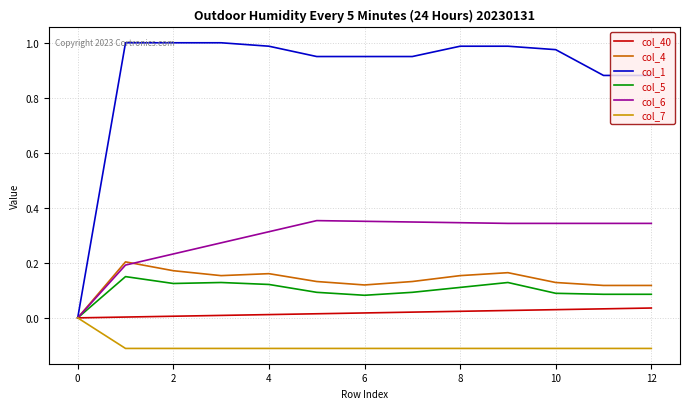

Which series has the largest total across all categories?

col_1